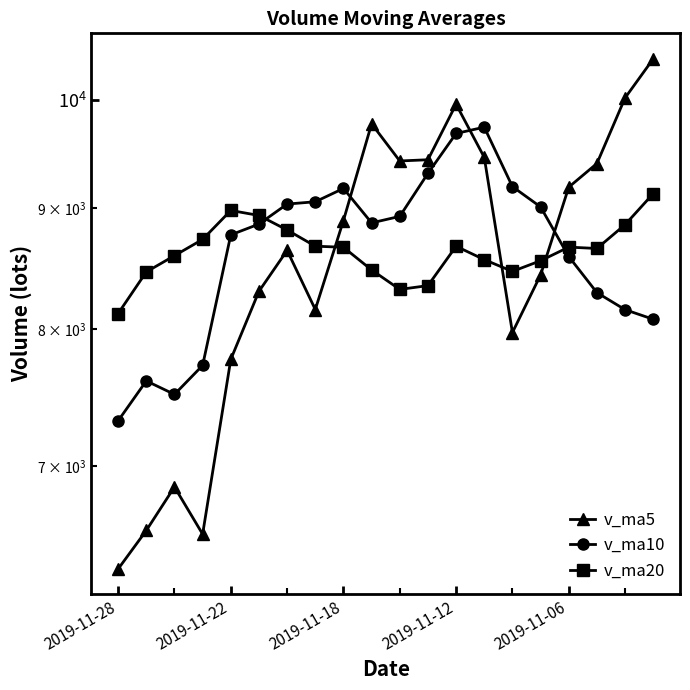

At which category does v_ma20 reach its first local valley?

10